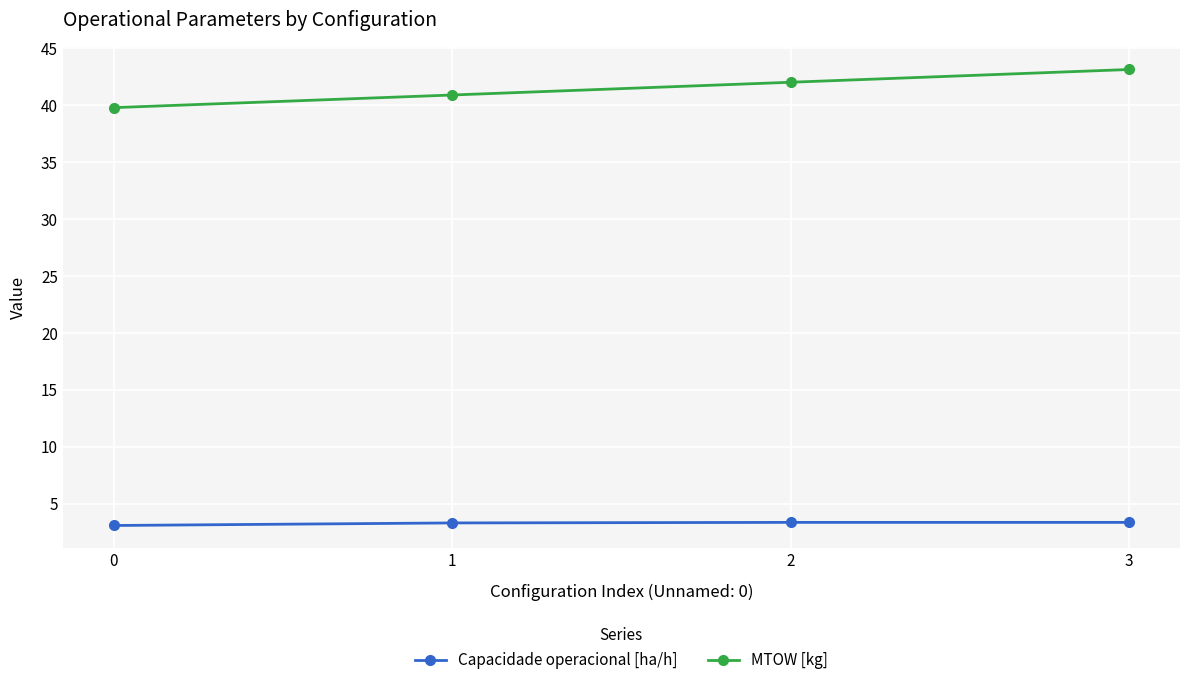

What is the average value of the Capacidade operacional [ha/h] series?

3.3